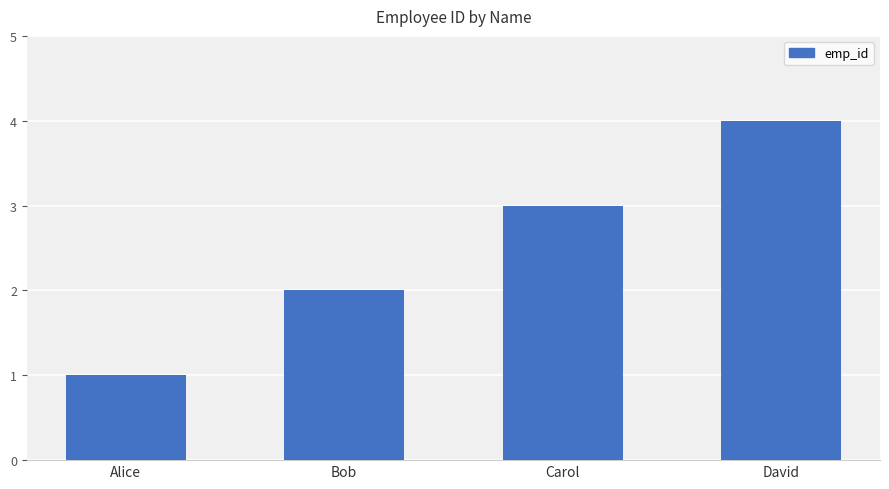

How many bars are there in total?

4